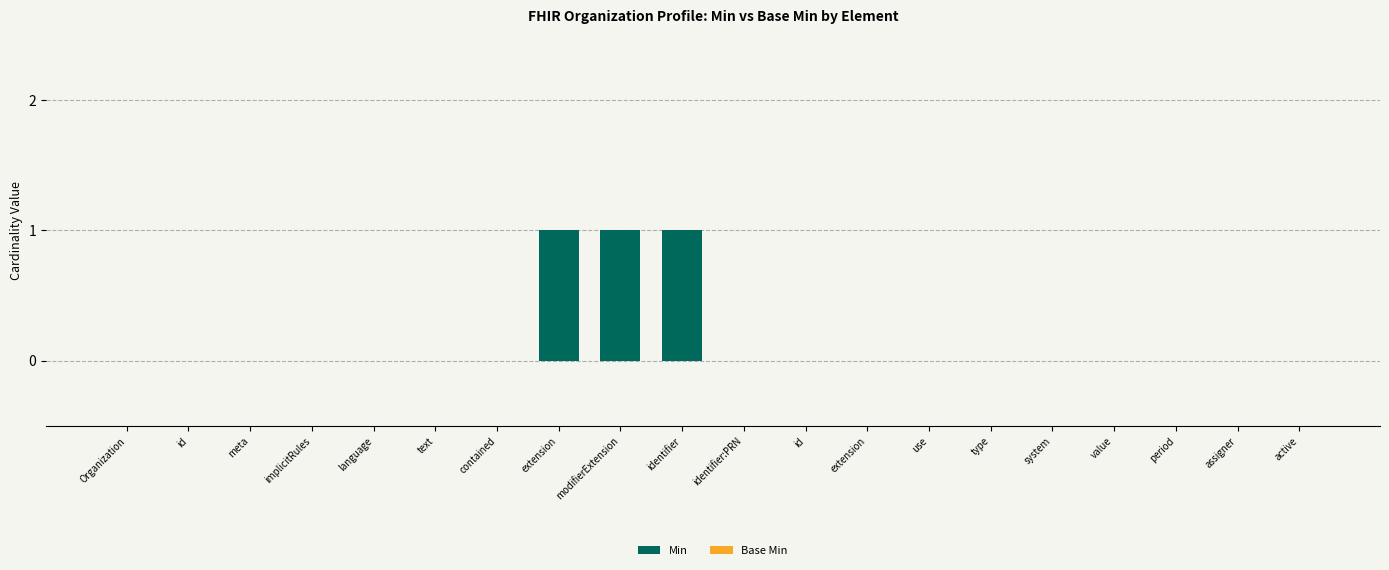

Reading right to left, list all the values displayed in this chart.

Min: active=0	assigner=0	period=0	value=0	system=0	type=0	use=0	extension=0	id=0	identifier:PRN=0	identifier=1	modifierExtension=1	extension=1	contained=0	text=0	language=0	implicitRules=0	meta=0	id=0	Organization=0
Base Min: active=0	assigner=0	period=0	value=0	system=0	type=0	use=0	extension=0	id=0	identifier:PRN=0	identifier=0	modifierExtension=0	extension=0	contained=0	text=0	language=0	implicitRules=0	meta=0	id=0	Organization=0